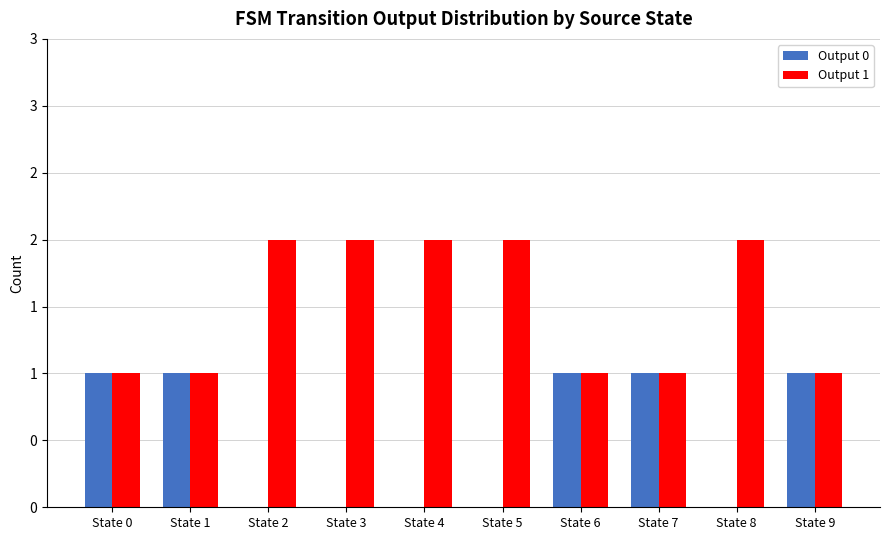

Reading left to right, list all the values displayed in this chart.

Output 0: State 0=1	State 1=1	State 2=0	State 3=0	State 4=0	State 5=0	State 6=1	State 7=1	State 8=0	State 9=1
Output 1: State 0=1	State 1=1	State 2=2	State 3=2	State 4=2	State 5=2	State 6=1	State 7=1	State 8=2	State 9=1